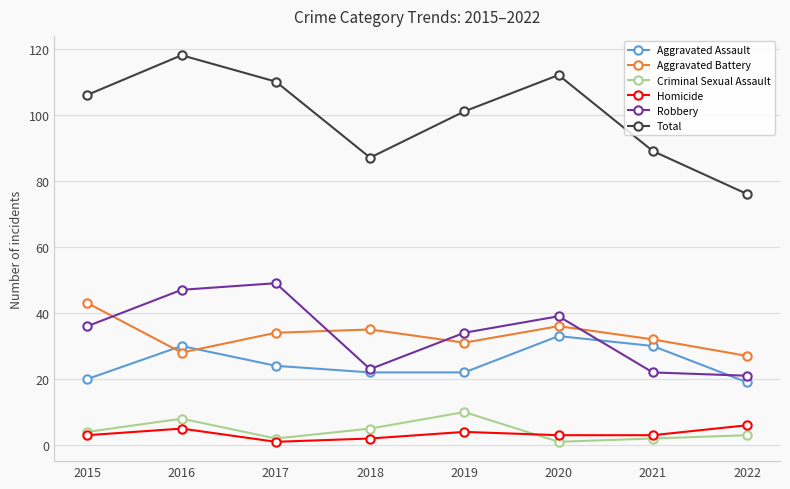

True or false: Homicide and Robbery cross at least once.

False